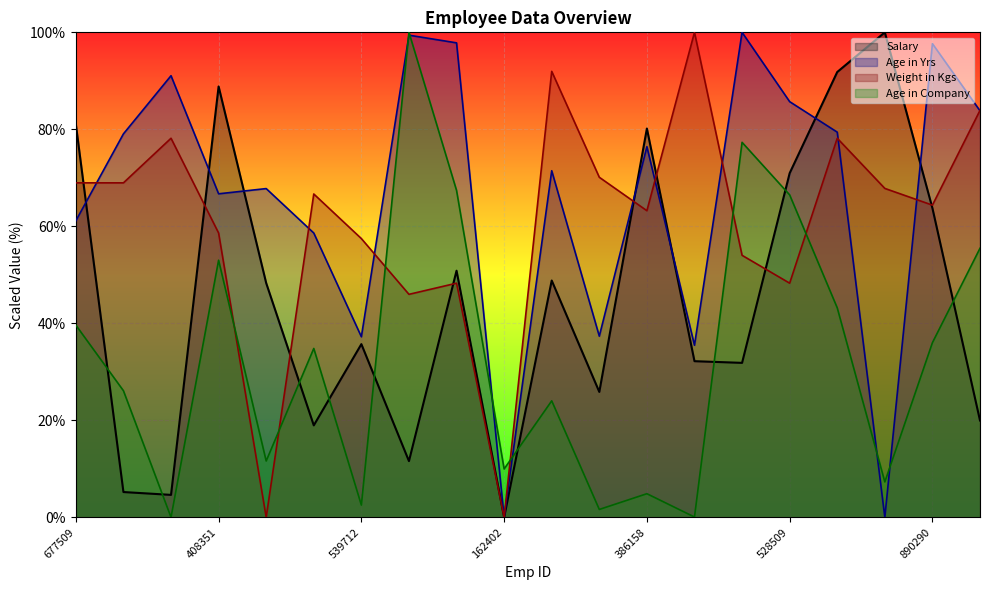

At how many categories does at least one series exceed 65?

18